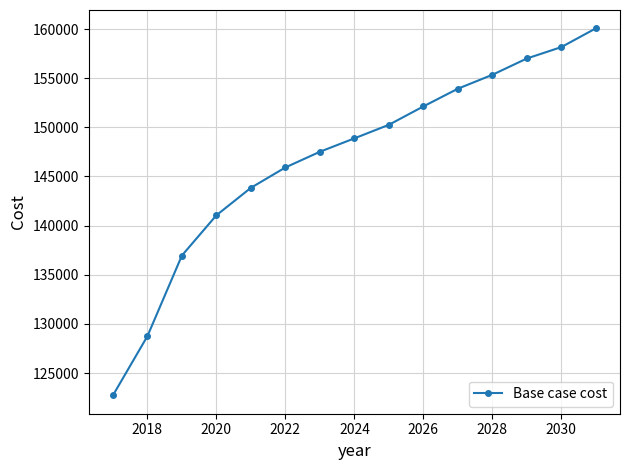

What is the difference between the maximum and minimum values?

37341.4